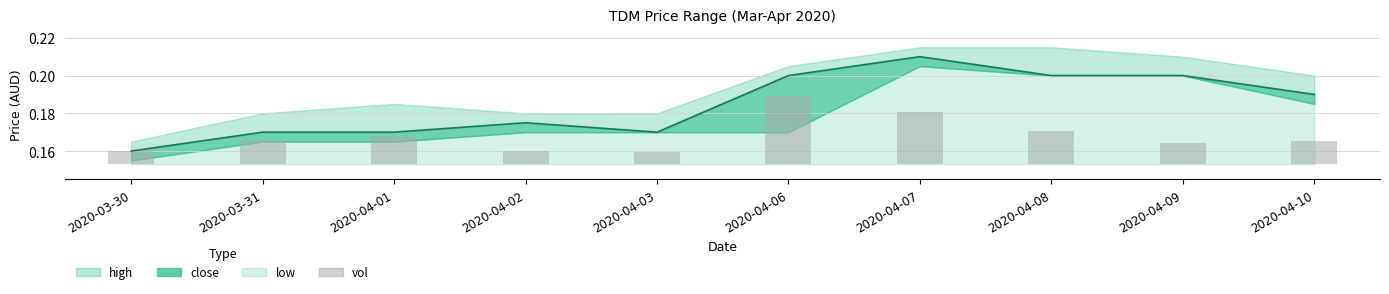

What is the label of the 3rd bar from the right?

2020-04-08